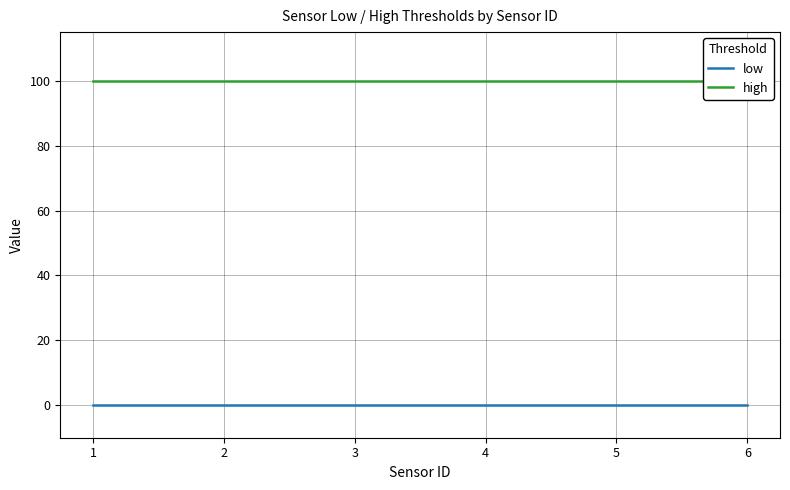

True or false: high and low intersect in this chart.

False